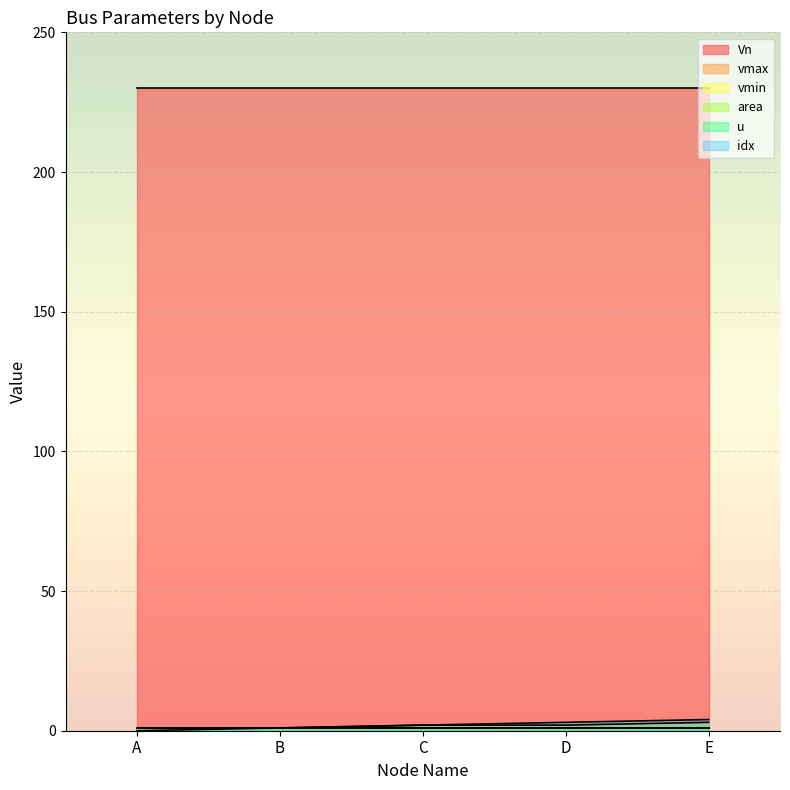

Reading right to left, extract all data points from this chart.

idx: 4.0	3.0	2.0	1.0	0.0
area: 3.0	2.0	2.0	1.0	1.0
u: 1.0	1.0	1.0	1.0	1.0
Vn: 230.0	230.0	230.0	230.0	230.0
vmax: 1.1	1.1	1.1	1.1	1.1
vmin: 0.9	0.9	0.9	0.9	0.9